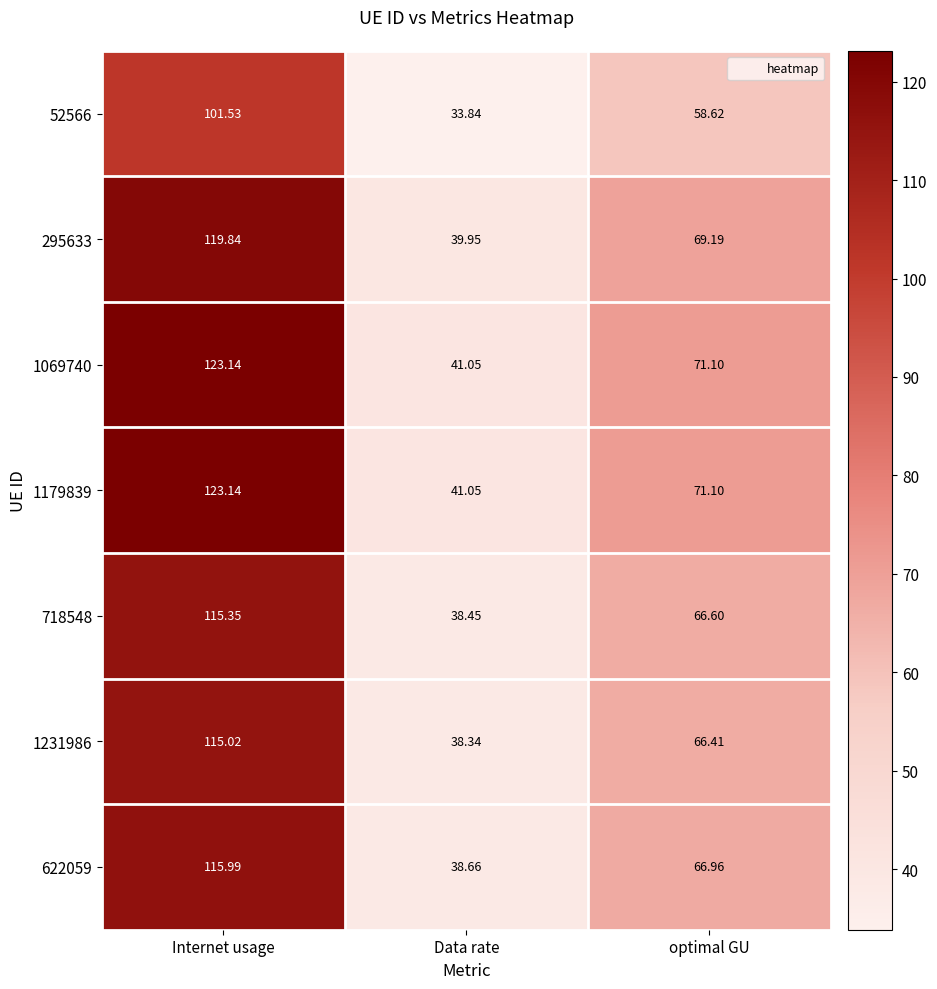

At which category is the sum across all series the highest?

Internet usage